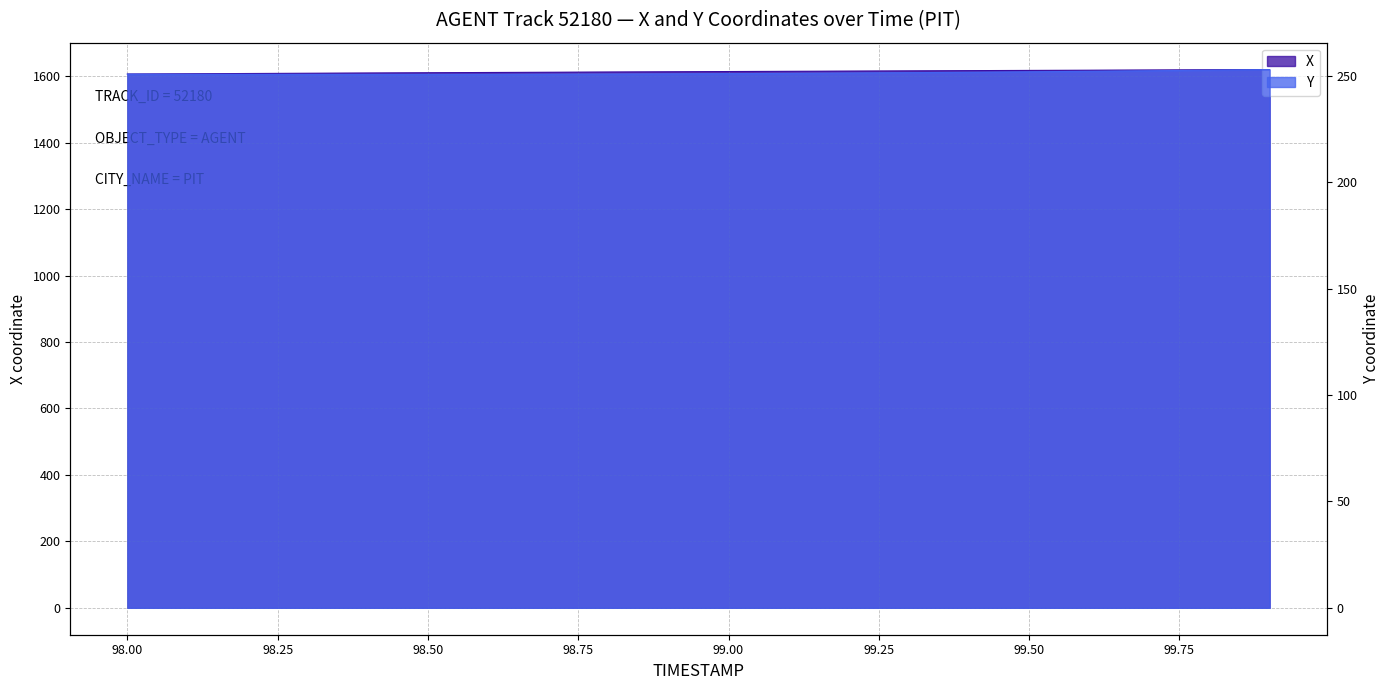

How many values in the Y series are below 251?

10